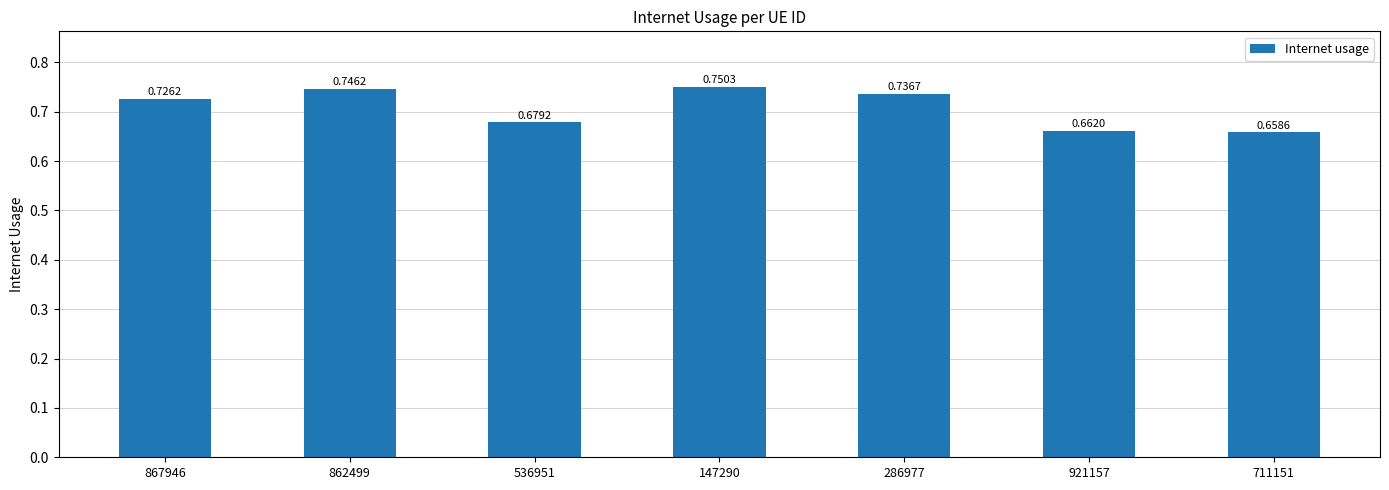

What is the label of the 5th bar from the right?

536951